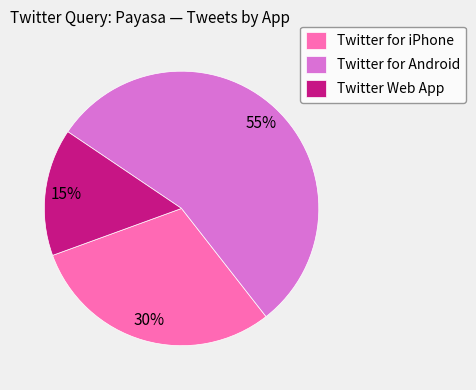

Which category has the smallest portion of the pie?

Twitter Web App